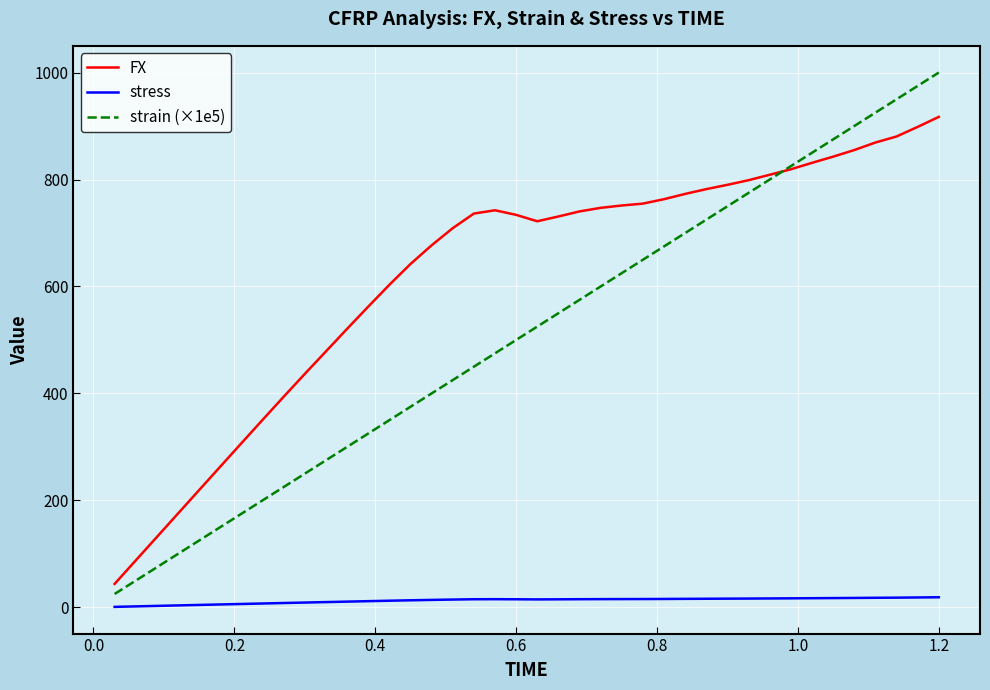

True or false: strain (×1e5) and stress intersect in this chart.

False